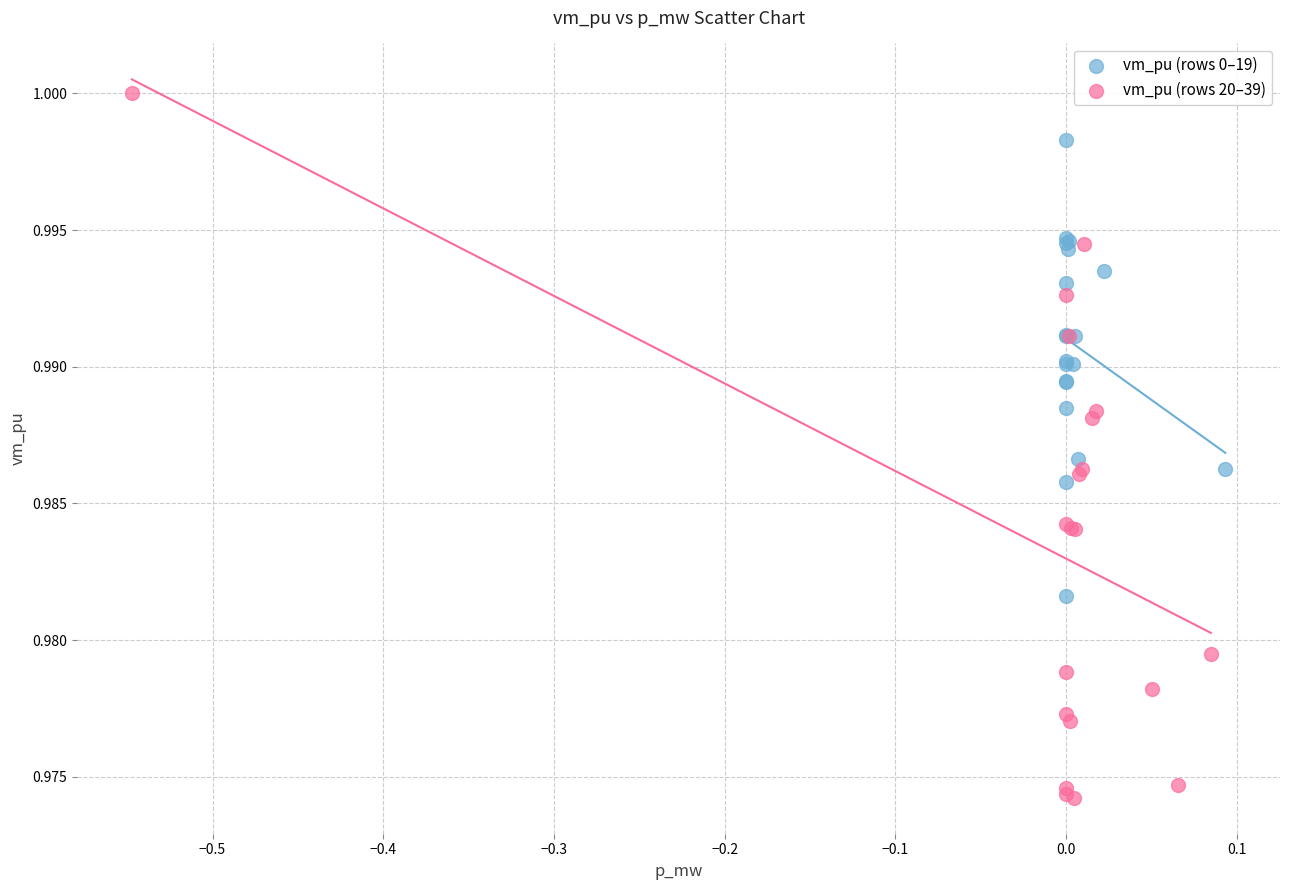

What are all the series names shown in the legend?

vm_pu (rows 0–19), vm_pu (rows 20–39)